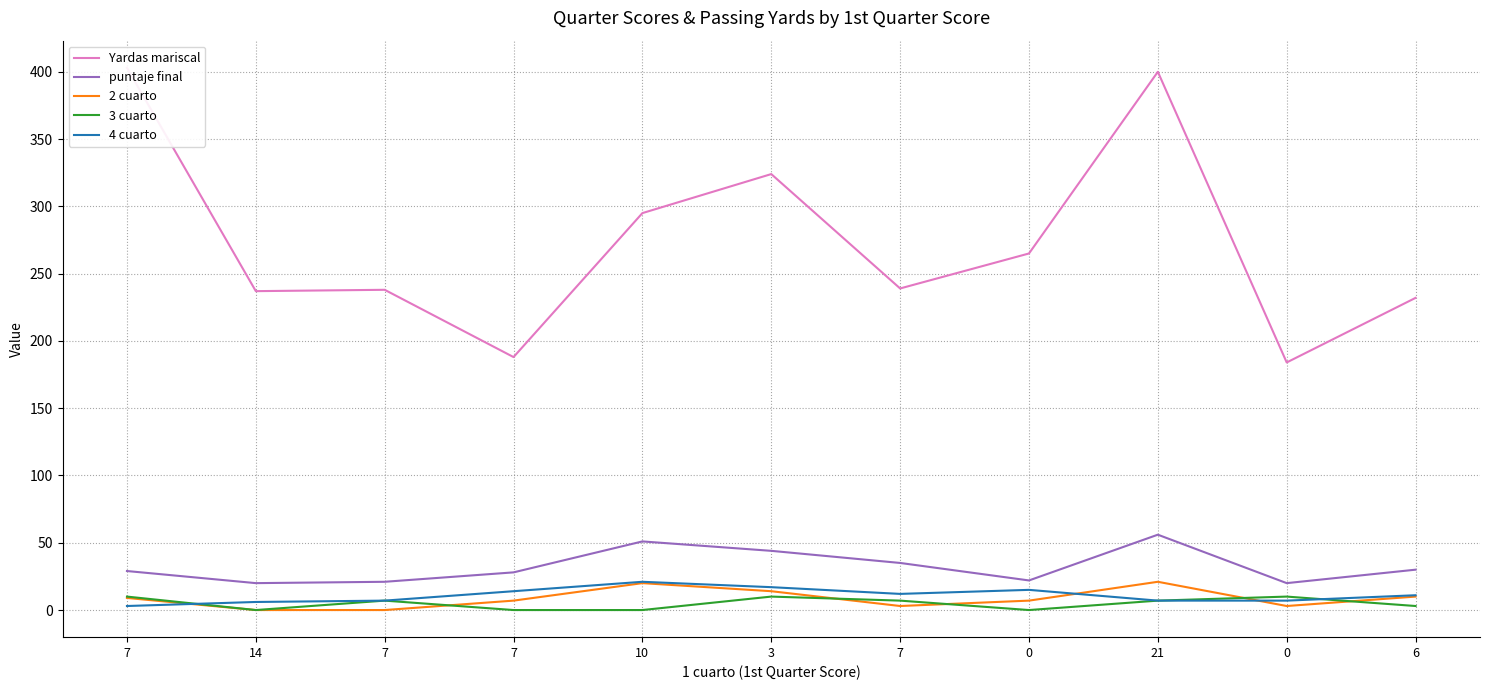

Where is the first local minimum for puntaje final?

14